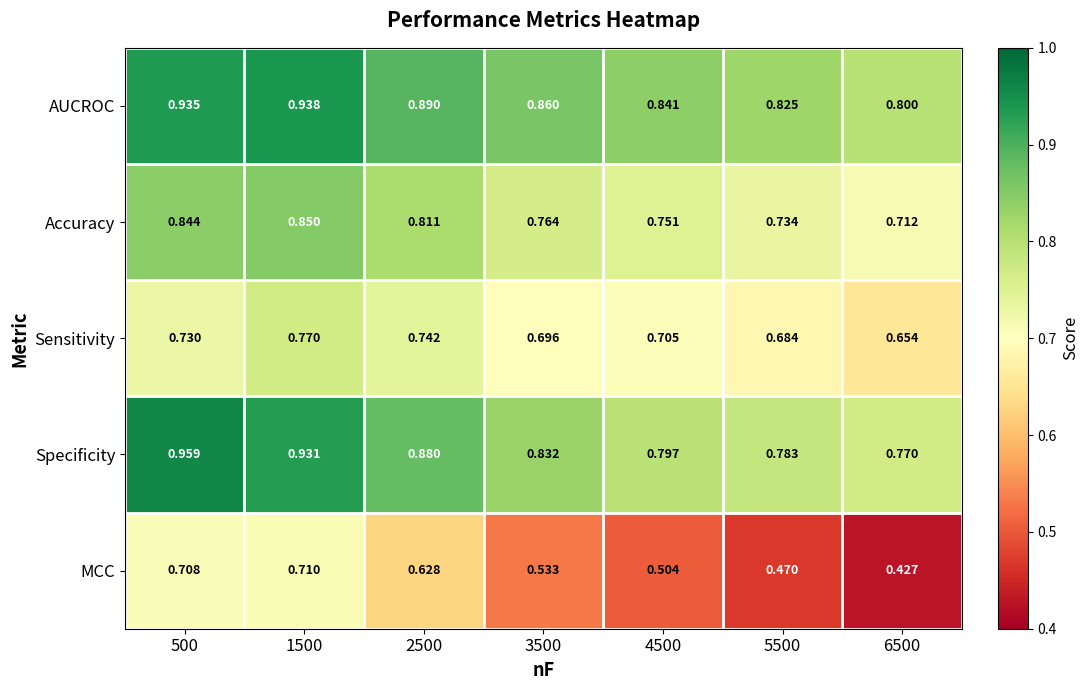

Which series has the largest range (max minus min)?

MCC